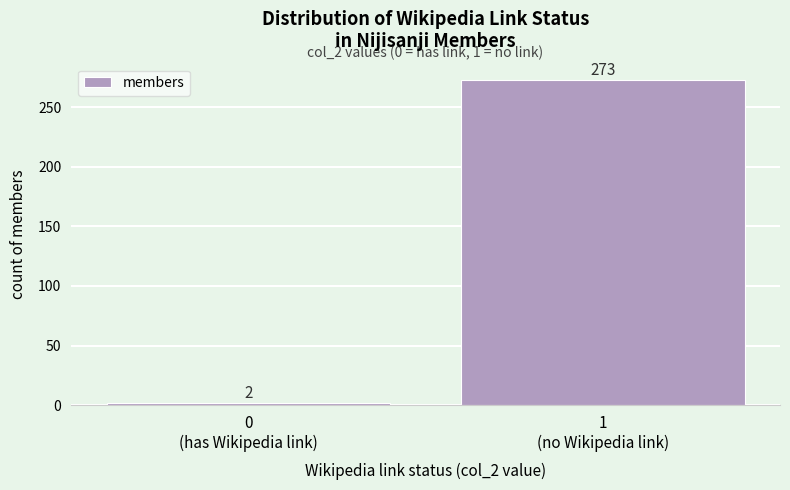

Reading right to left, list all the values displayed in this chart.

273	2